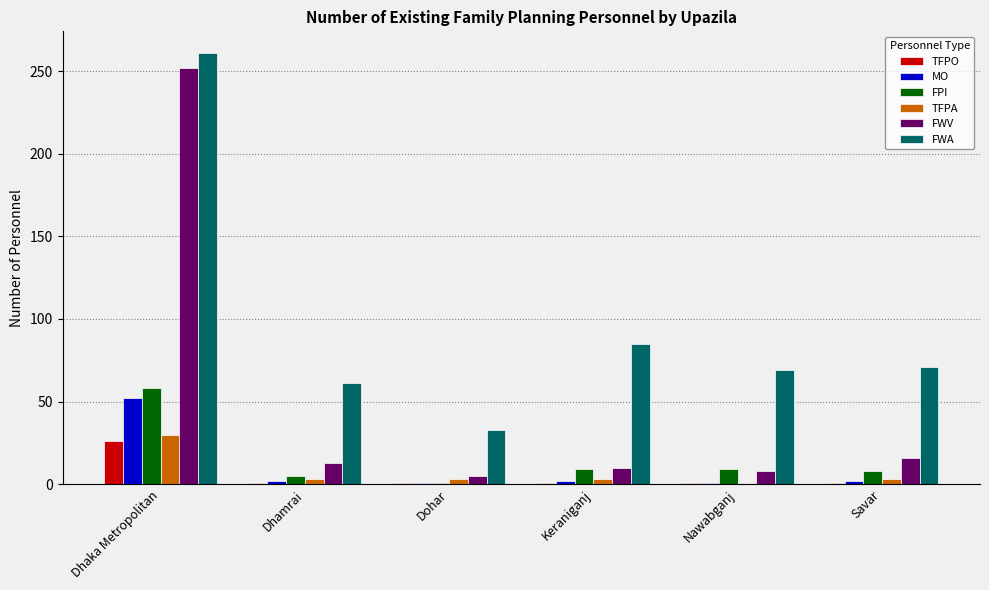

What is the maximum value shown in the chart?

261